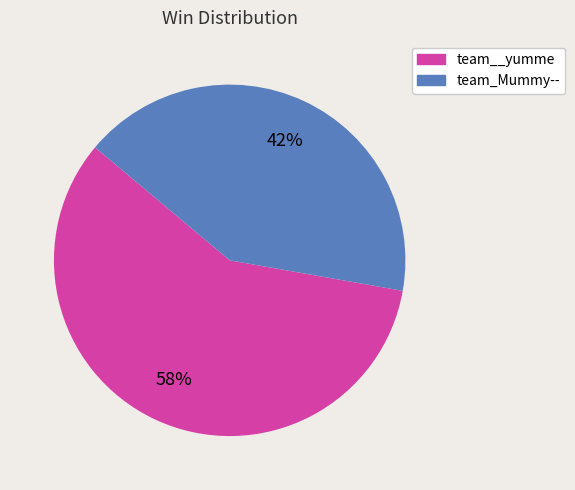

To the nearest percent, what is the combined percentage of team__yumme and team_Mummy--?

100%